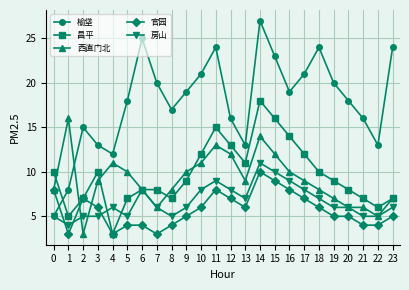

Reading left to right, what are all the values shown in this chart?

榆垡: 5	8	15	13	12	18	25	20	17	19	21	24	16	13	27	23	19	21	24	20	18	16	13	24
昌平: 10	5	7	10	3	7	8	8	7	9	12	15	13	11	18	16	14	12	10	9	8	7	6	7
西直门北: 8	16	3	9	11	10	8	6	8	10	11	13	12	9	14	12	10	9	8	7	6	6	5	7
官园: 8	3	7	6	3	4	4	3	4	5	6	8	7	6	10	9	8	7	6	5	5	4	4	5
房山: 5	4	5	5	6	5	8	6	5	6	8	9	8	7	11	10	9	8	7	6	6	5	5	6